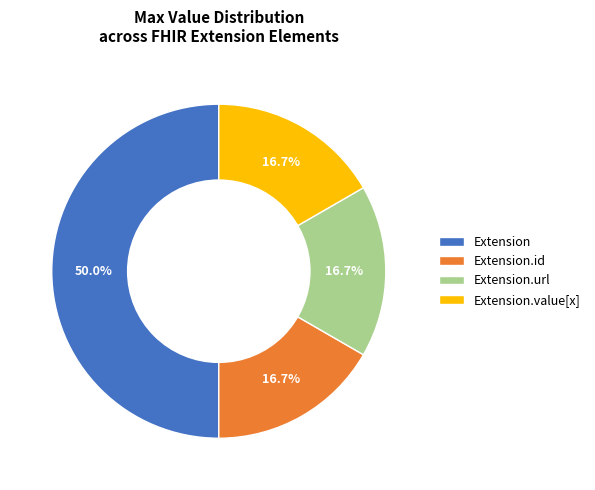

Approximately how many times larger is the value at Extension.url compared to Extension.value[x]?

1.0